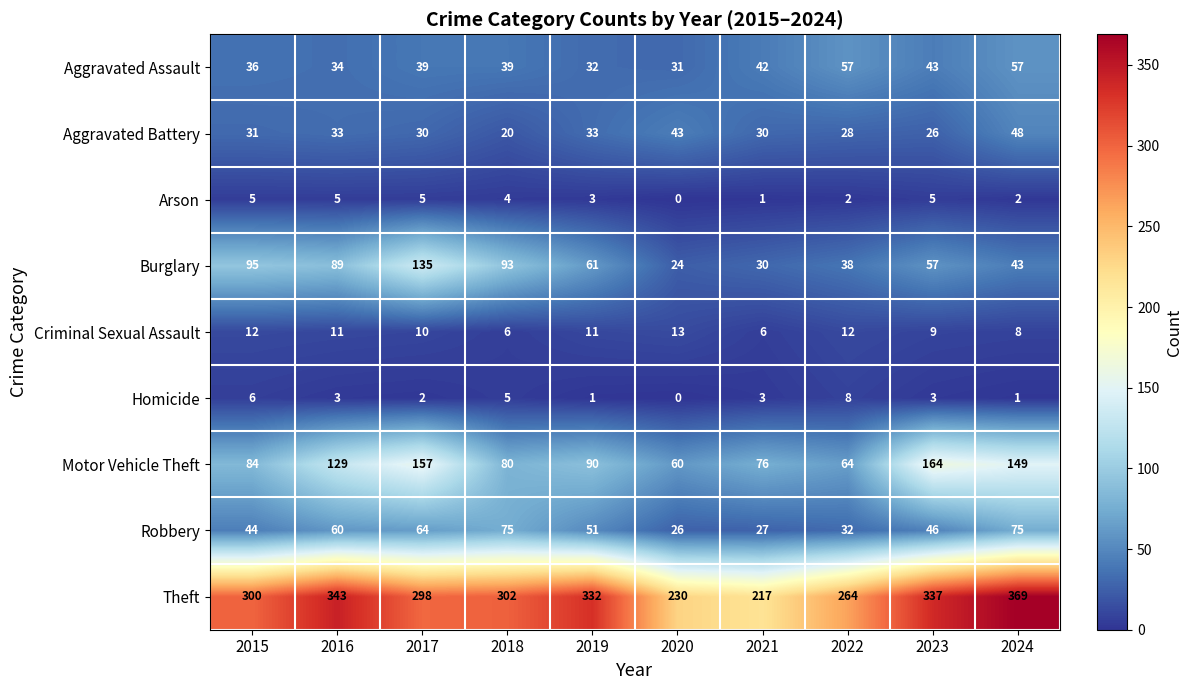

Rank the series by their maximum value, from highest to lowest.

Theft, Motor Vehicle Theft, Burglary, Robbery, Aggravated Assault, Aggravated Battery, Criminal Sexual Assault, Homicide, Arson